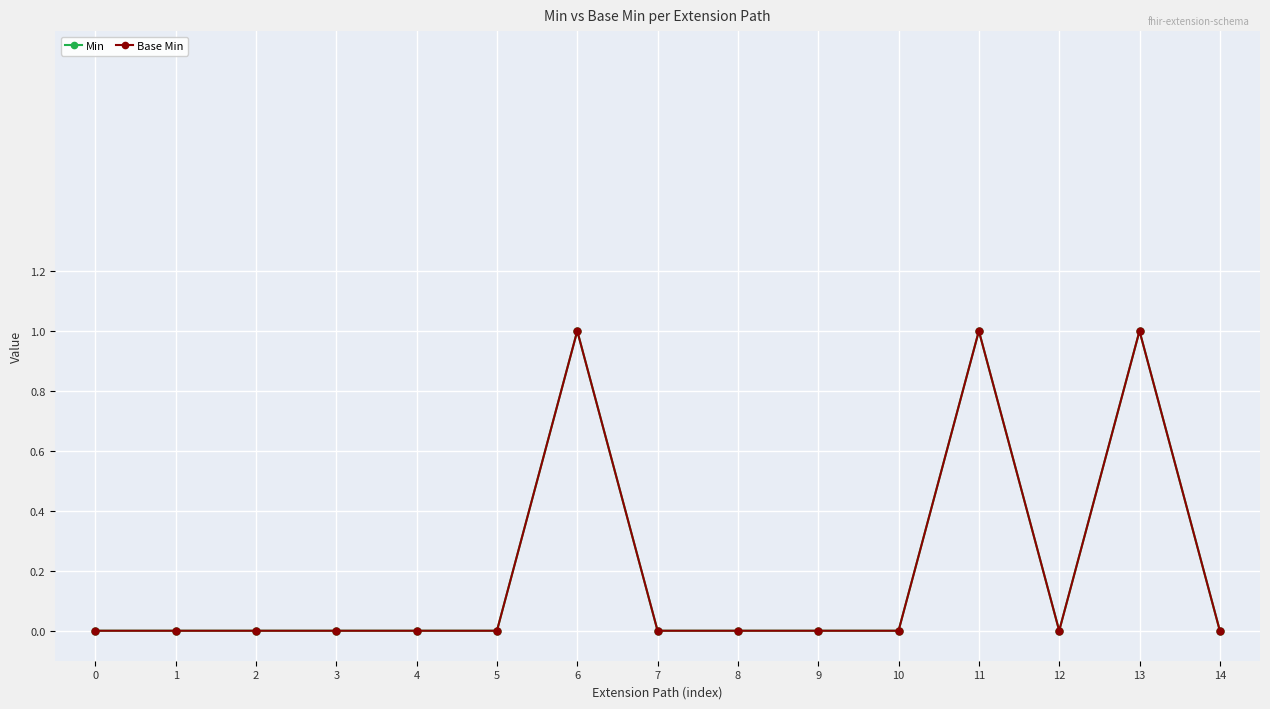

Does the chart have visible grid lines?

Yes